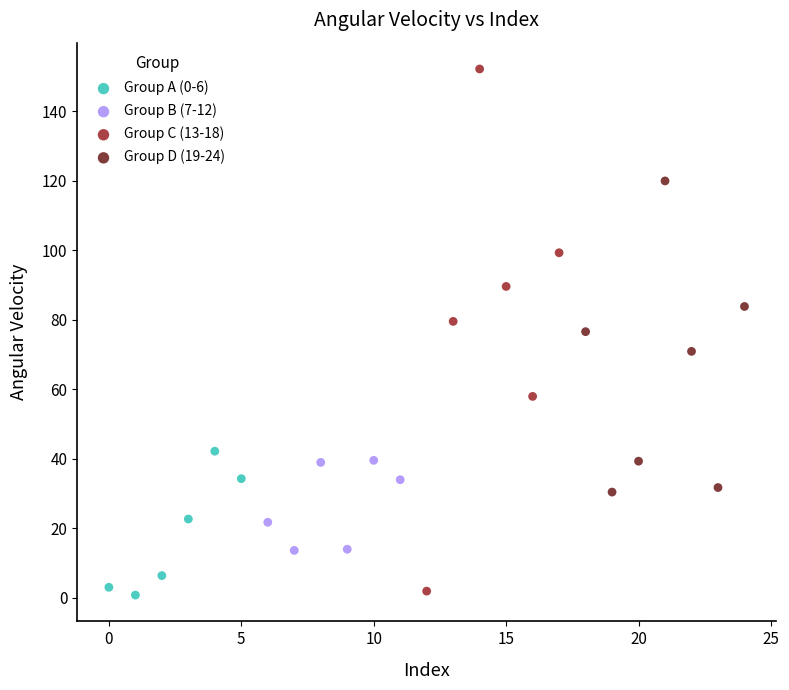

Which series reaches the maximum Y coordinate?

Group C (13-18)